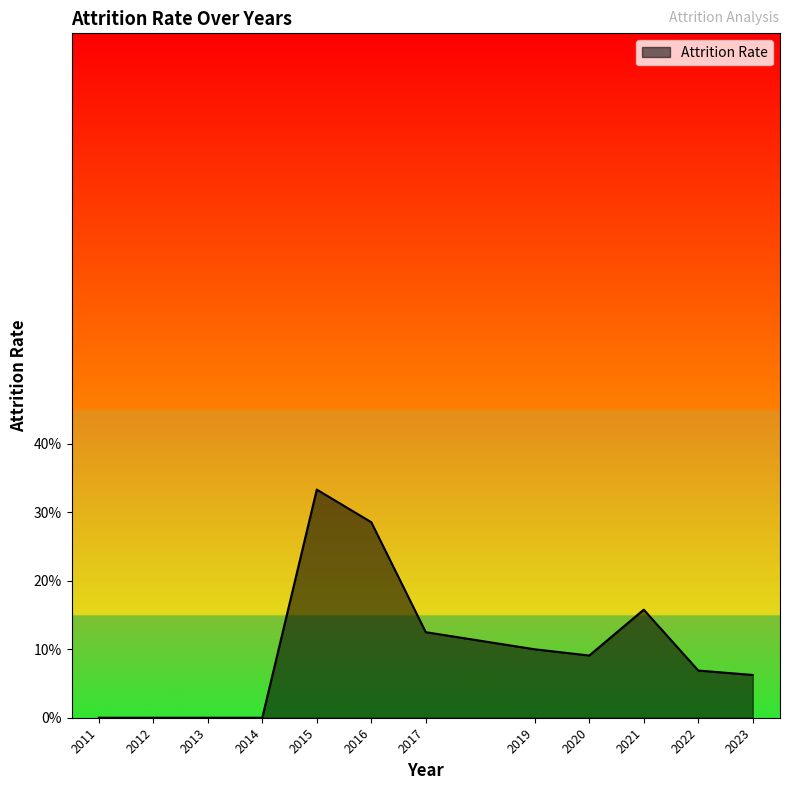

The chart shows a value of 0.1 at 2023. True or false?

False